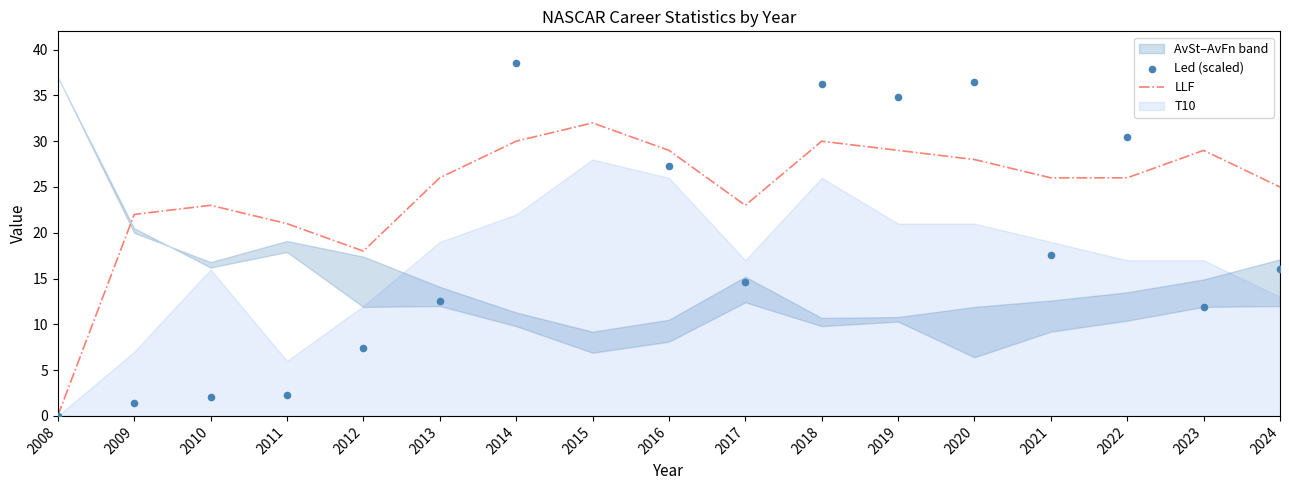

Which series has the largest Y range (max minus min)?

Led (scaled)